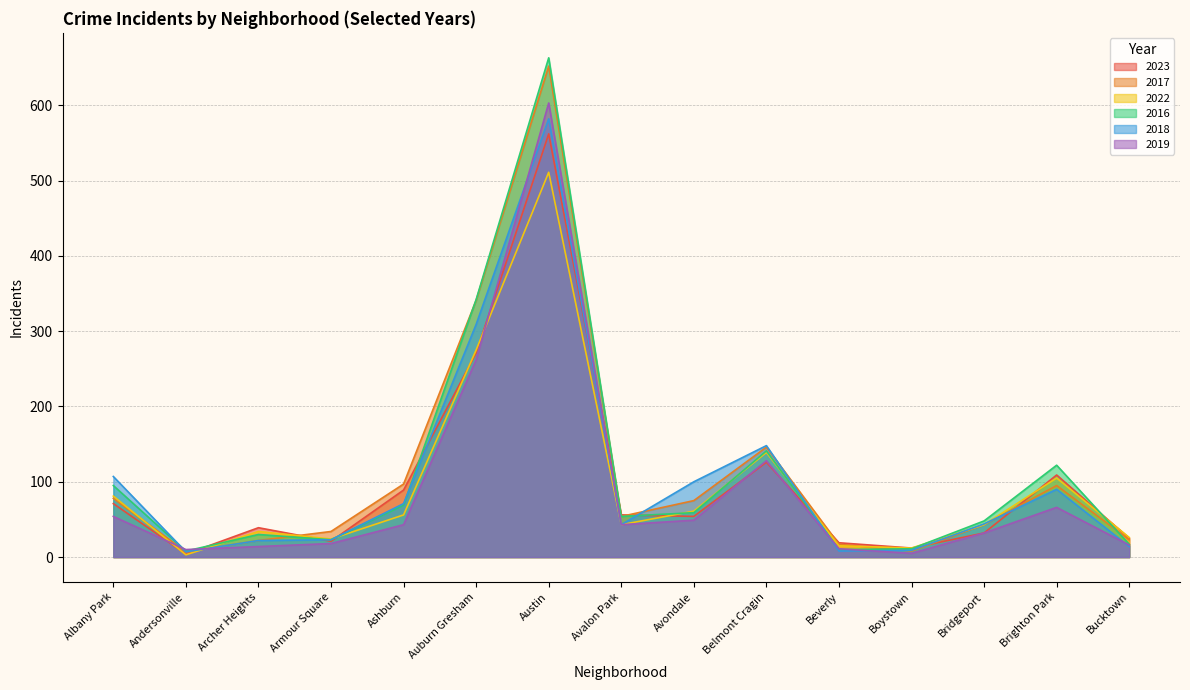

At which category does 2022 reach its first local valley?

Andersonville